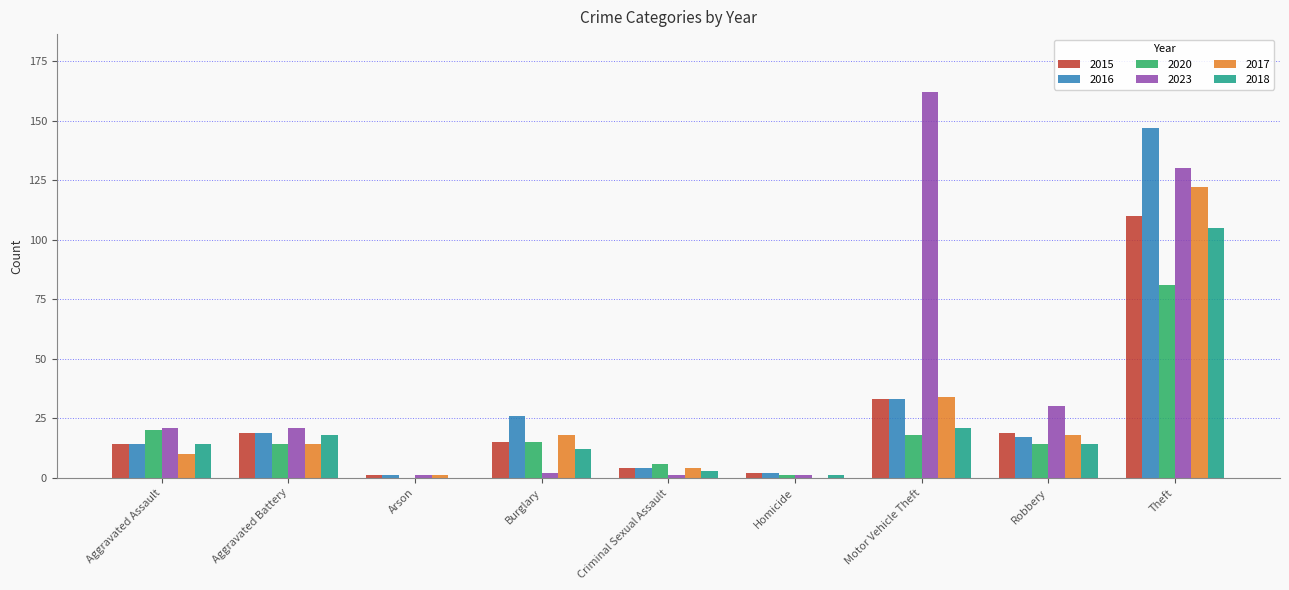

How many groups of bars are there?

9